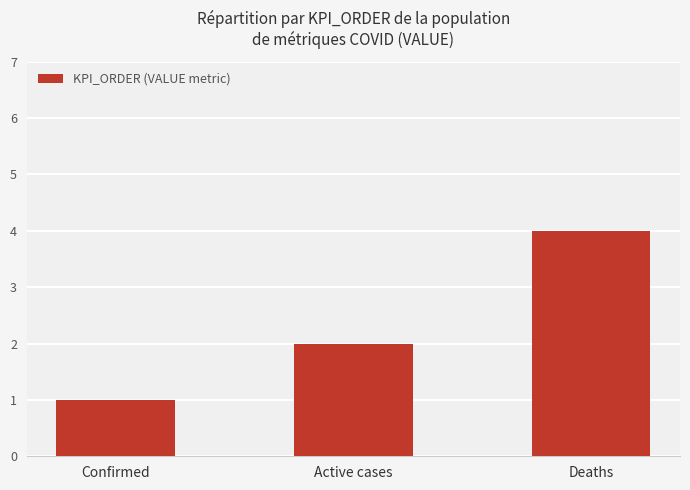

What is the label of the 1st bar from the right?

Deaths